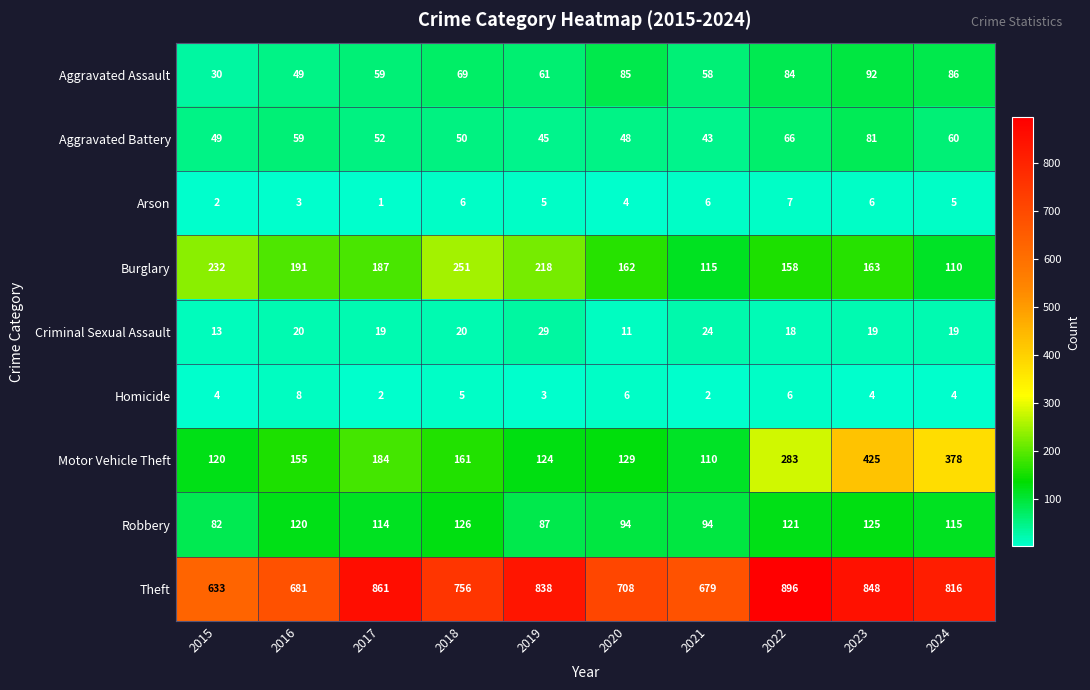

Where is Motor Vehicle Theft nearest to the value 267?

2022